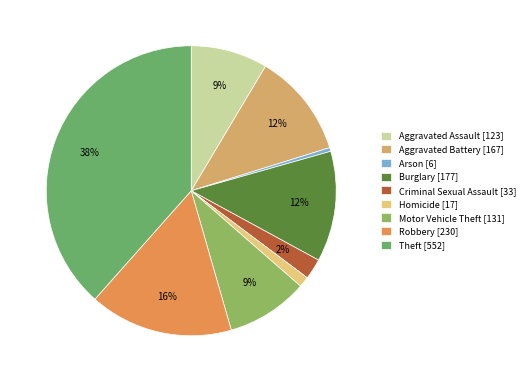

To the nearest percent, what is the difference between the Homicide and Robbery slice percentages?

15%